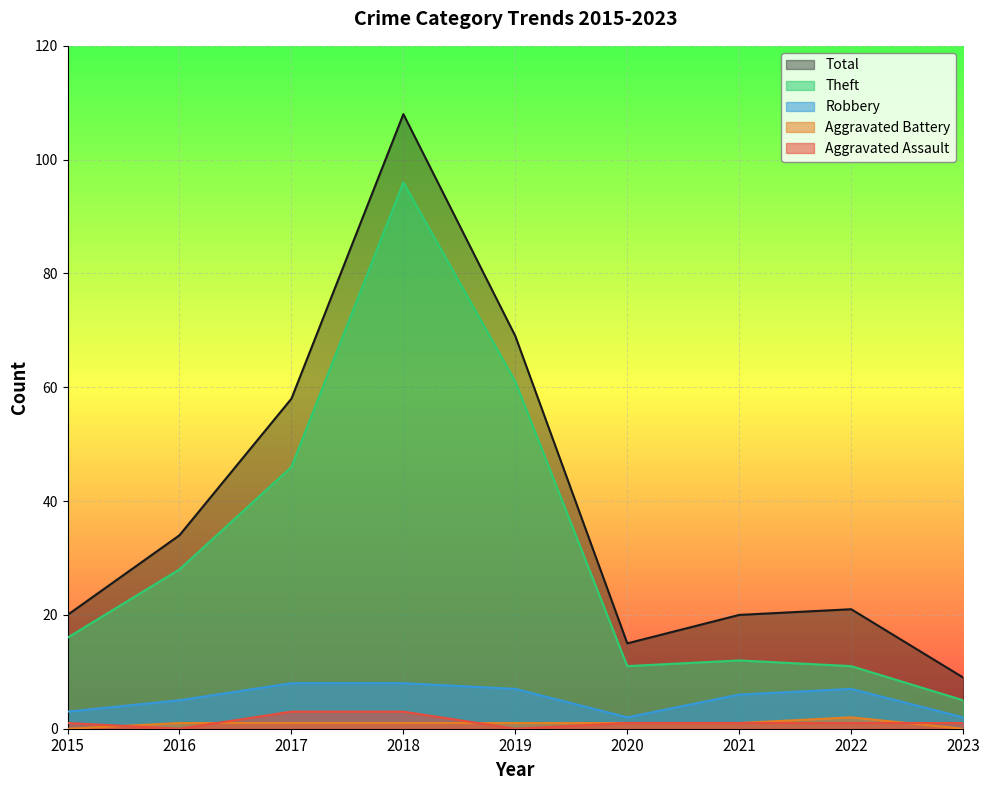

What is the total value across all series at 2018?

216